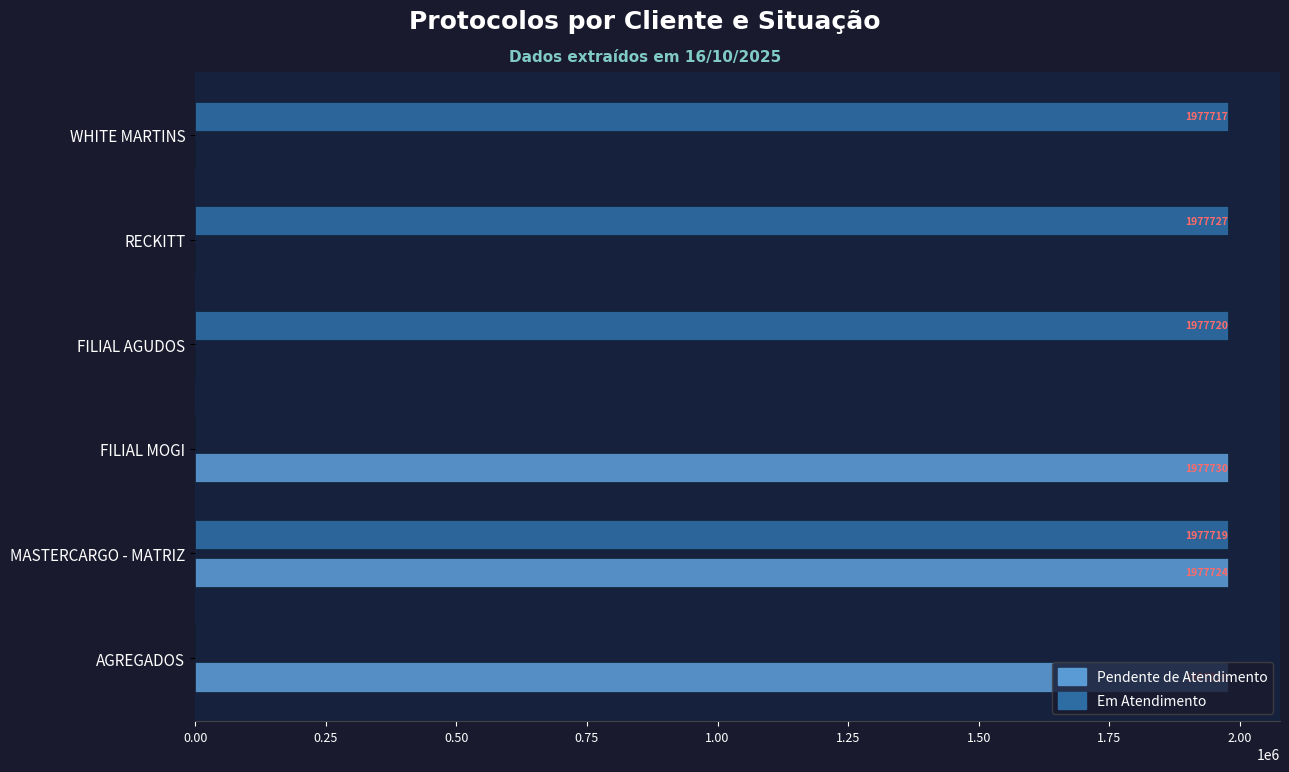

At which label is Em Atendimento closest to 988863?

WHITE MARTINS